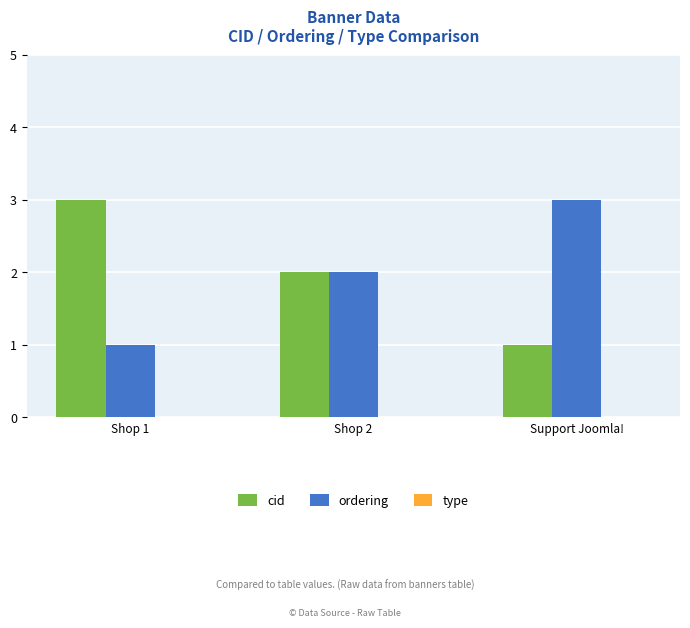

What is the sum of all ordering values?

6